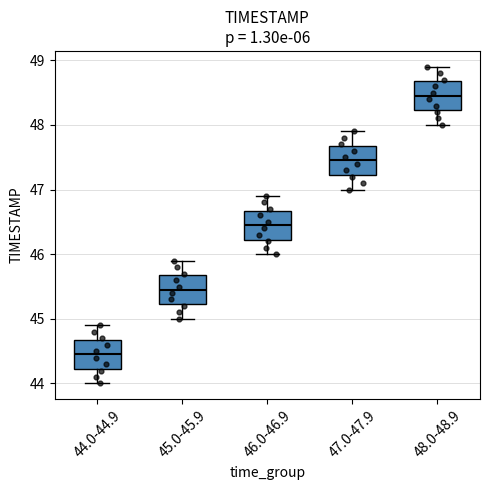

Which box's median line is the lowest?

44.0-44.9